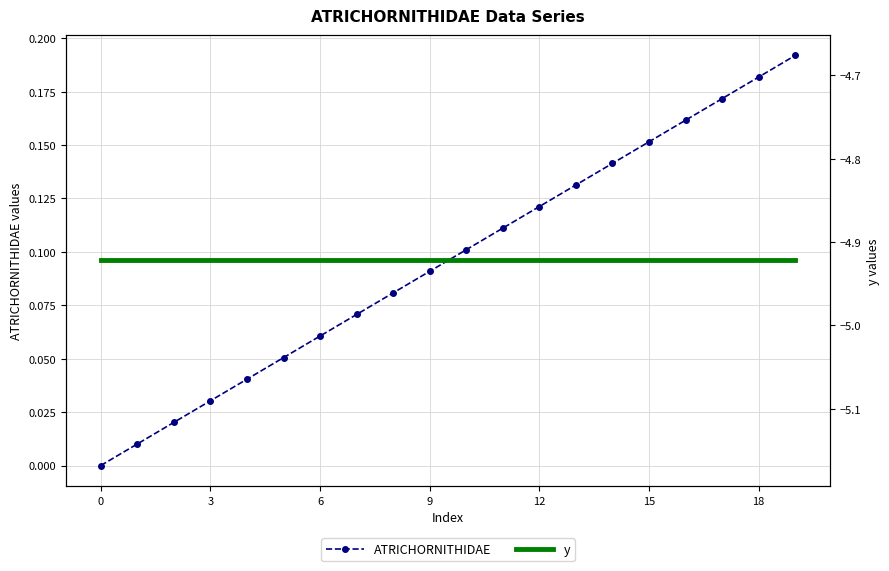

At how many categories does at least one series exceed -3?

20